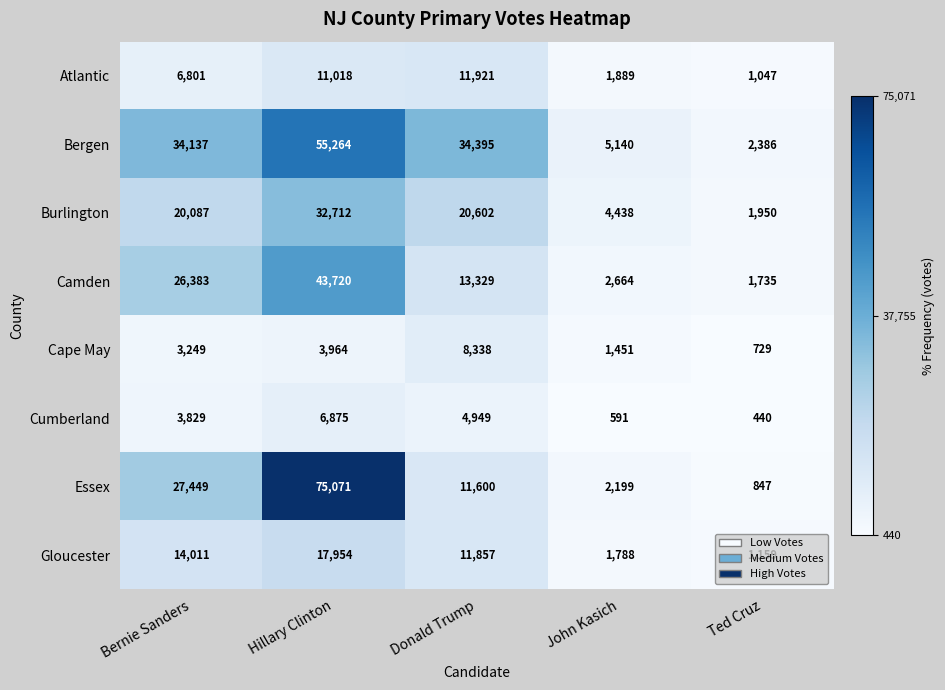

Which series has the widest spread of values?

Essex